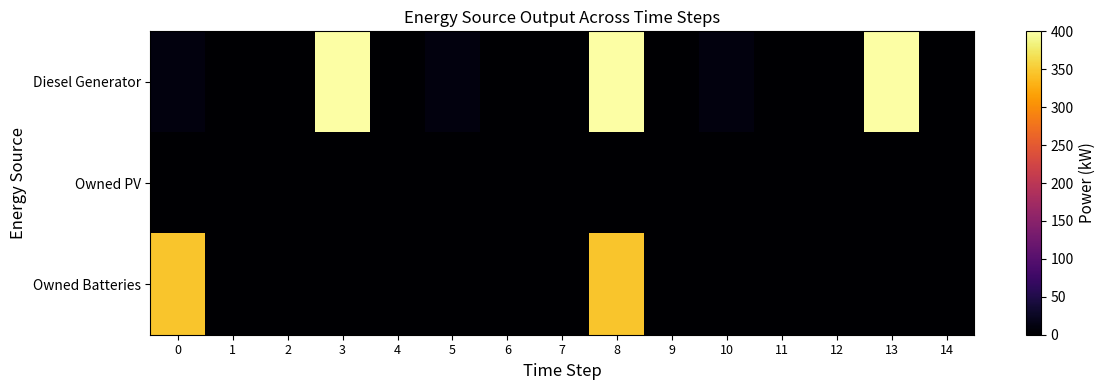

At 2, list the series in order from largest to smallest.

Diesel Generator, Owned PV, Owned Batteries